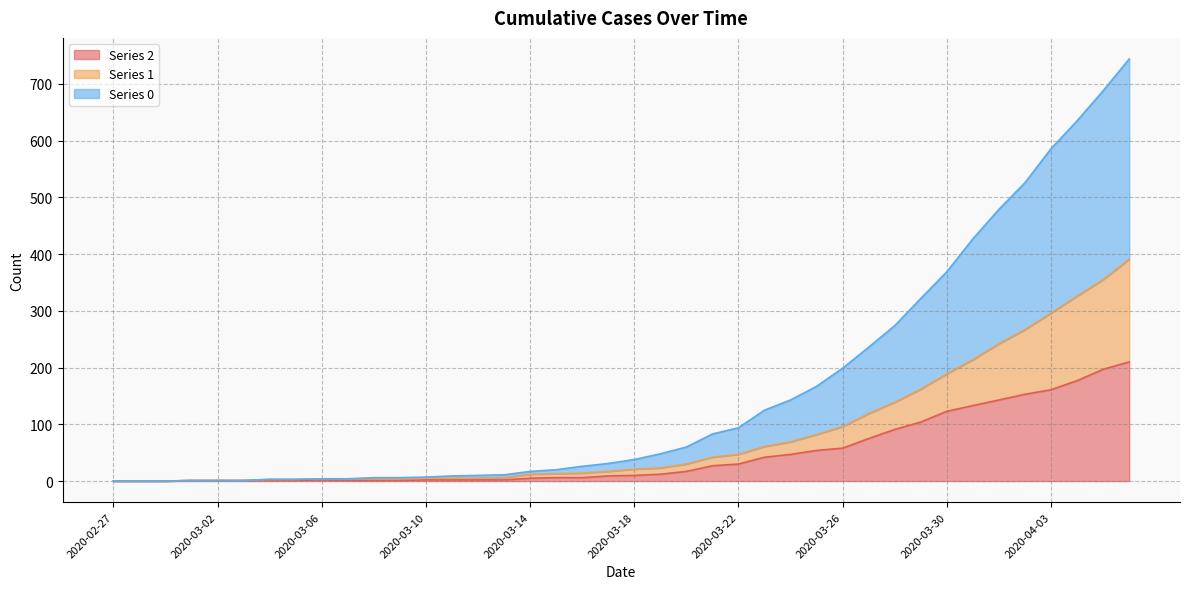

At which label is 2 closest to 105?

2020-03-29